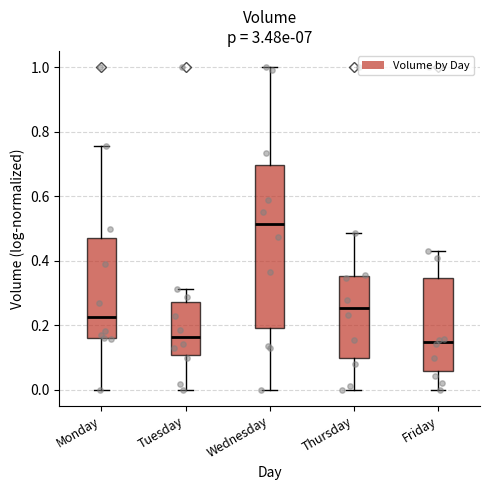

Reading left to right, read every box against the y-axis: the position of its median line, the range the box covers, and the ends of its whiskers. The values are not printed on the chart, so give them approximately, as read against the axis.

Monday: median 0.22, box 0.16 to 0.48, whiskers 0.00 to 0.76
Tuesday: median 0.16, box 0.10 to 0.28, whiskers 0.00 to 0.32
Wednesday: median 0.52, box 0.20 to 0.70, whiskers 0.00 to 1.00
Thursday: median 0.26, box 0.10 to 0.36, whiskers 0.00 to 0.48
Friday: median 0.14, box 0.06 to 0.34, whiskers 0.00 to 0.42